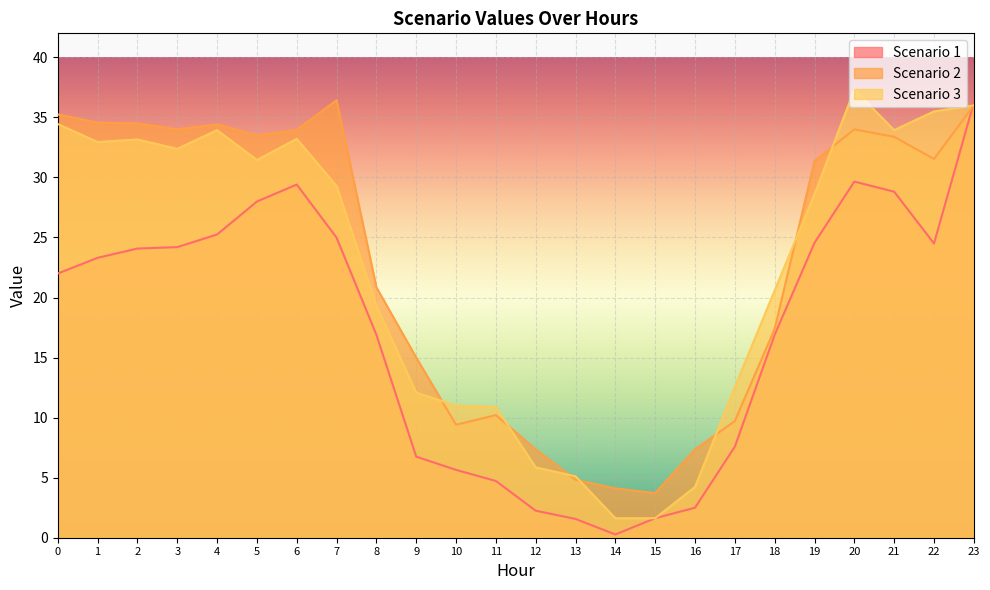

True or false: Scenario 2 and Scenario 3 cross at least once.

True